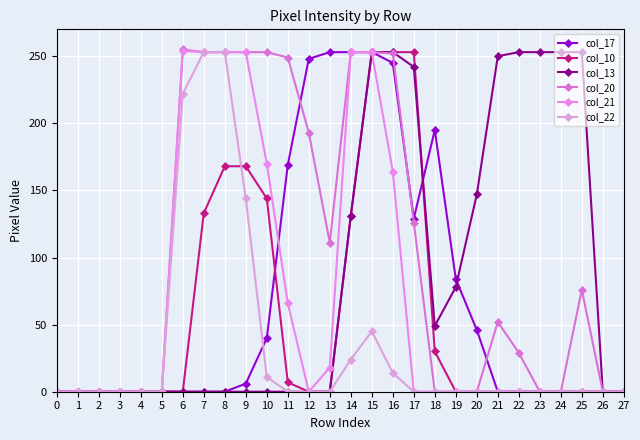

What is the average value of the col_21 series?

69